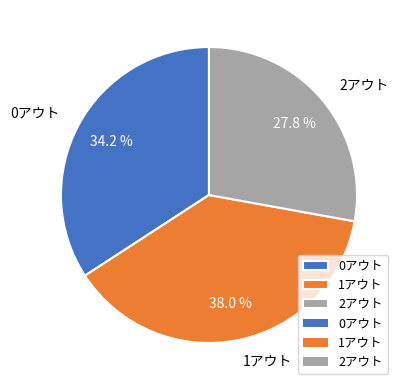

To the nearest percent, what portion does 0アウト represent?

34%